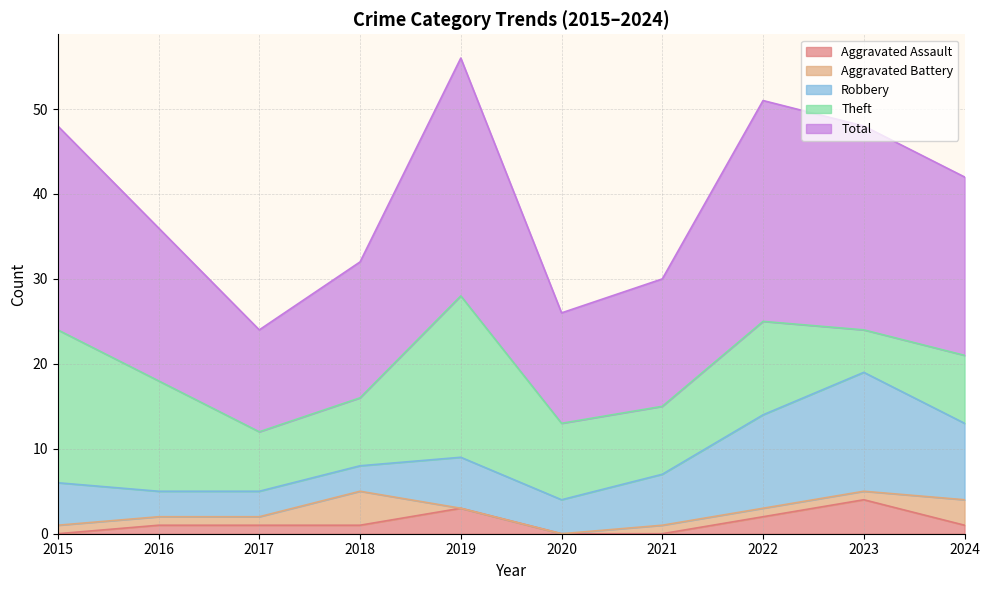

Does the chart display data point markers on the line(s)?

No